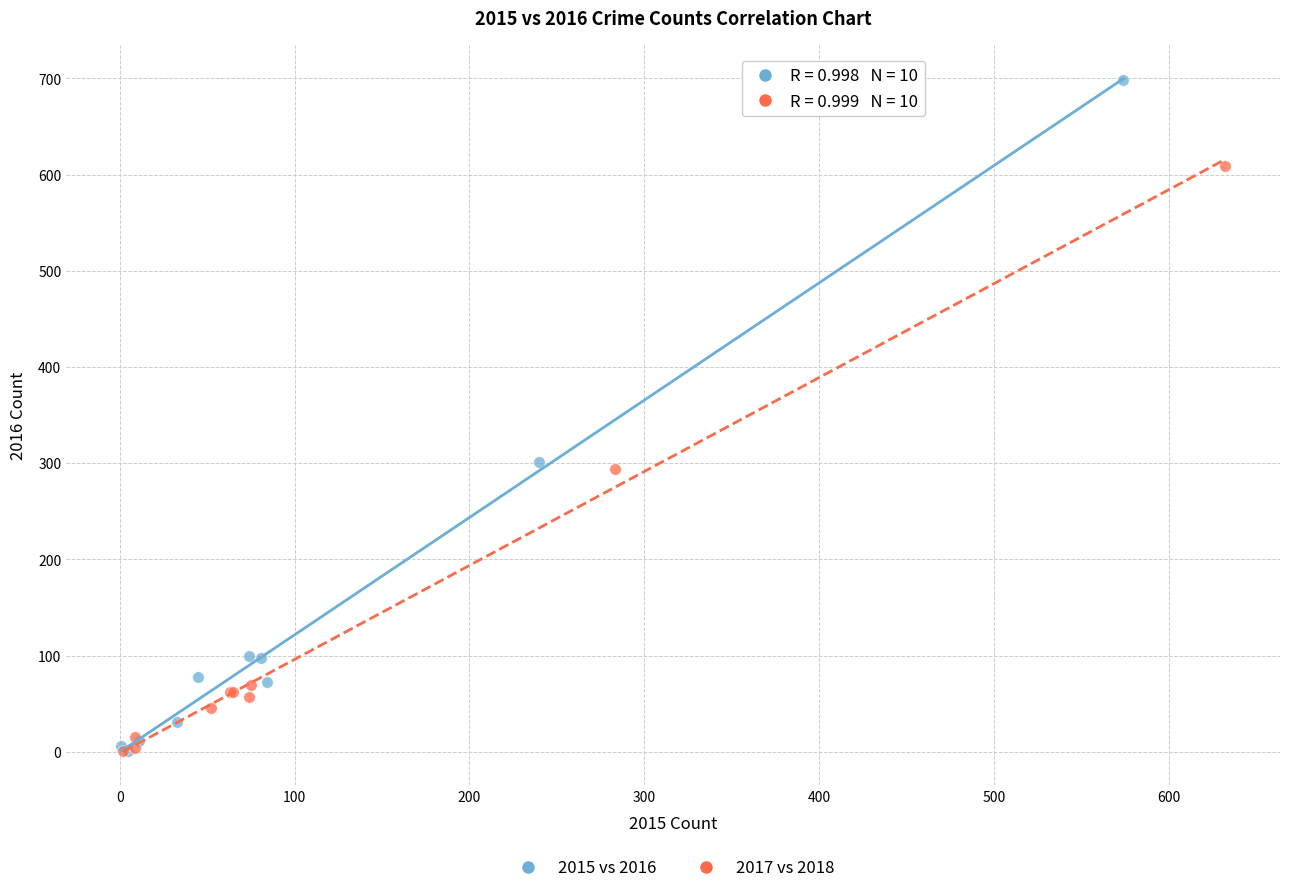

Which series reaches the maximum Y coordinate?

2015 vs 2016